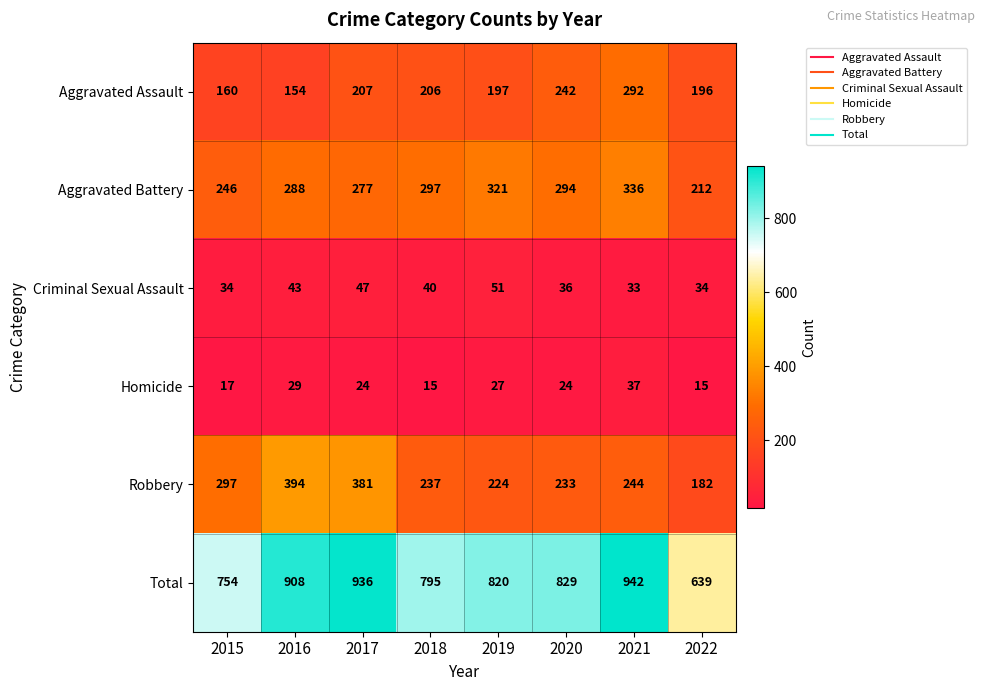

What value does the Aggravated Assault series have at 2021?

292